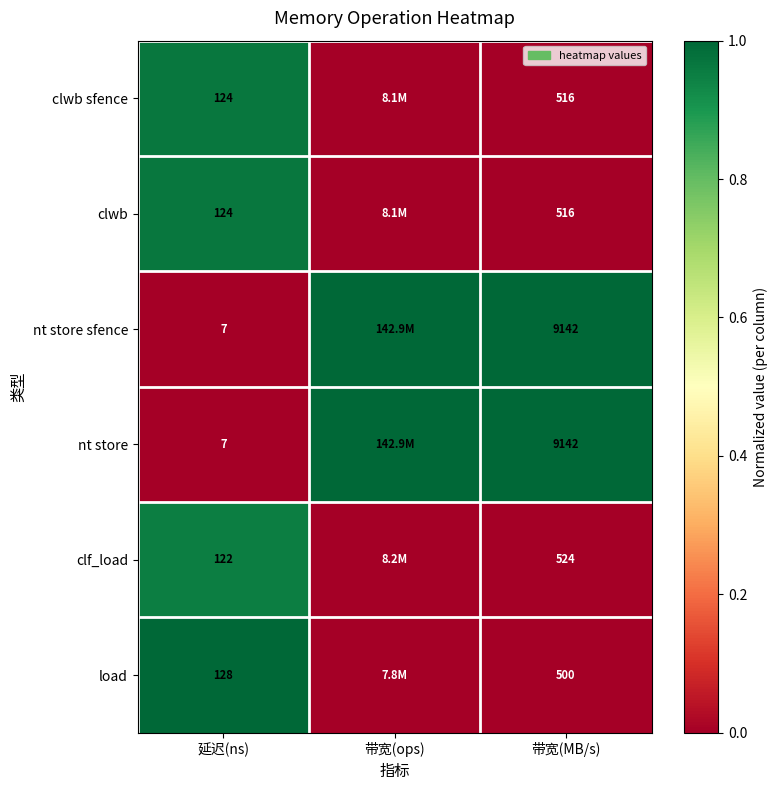

At which category does the chart reach its minimum across all series?

延迟(ns)